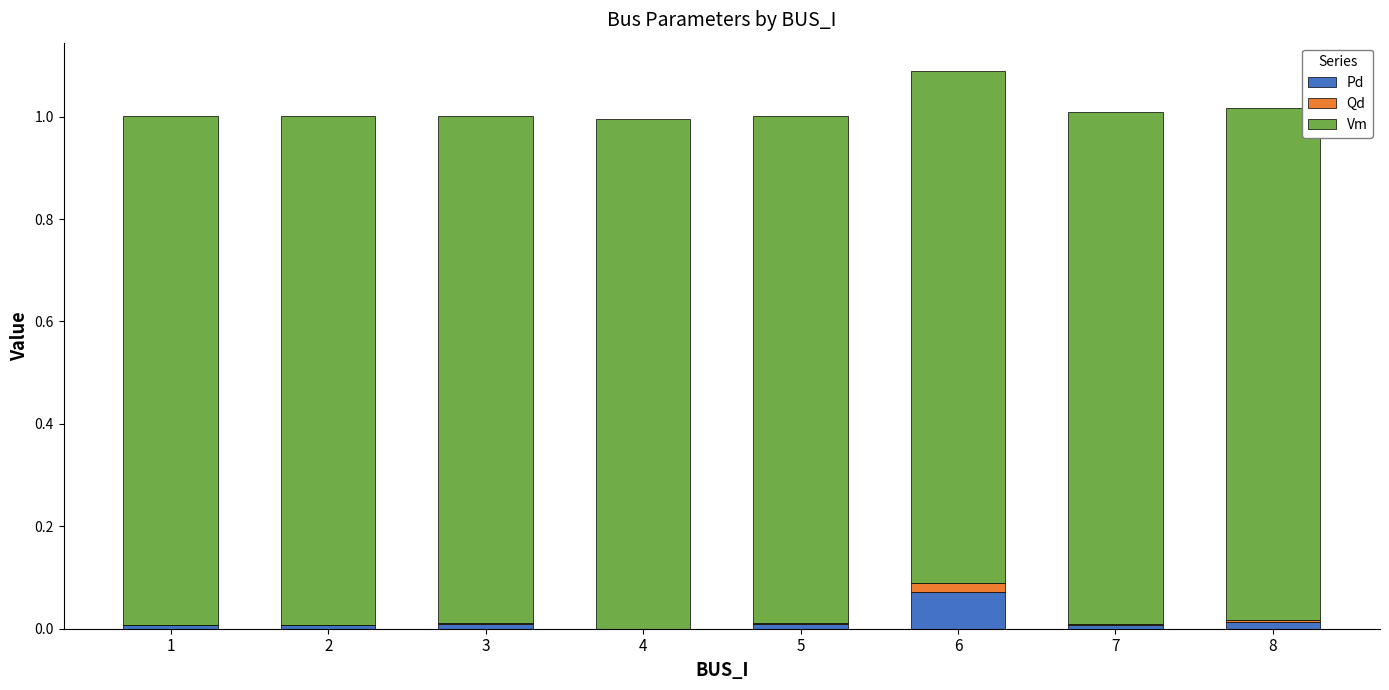

How many series are shown in this chart?

3